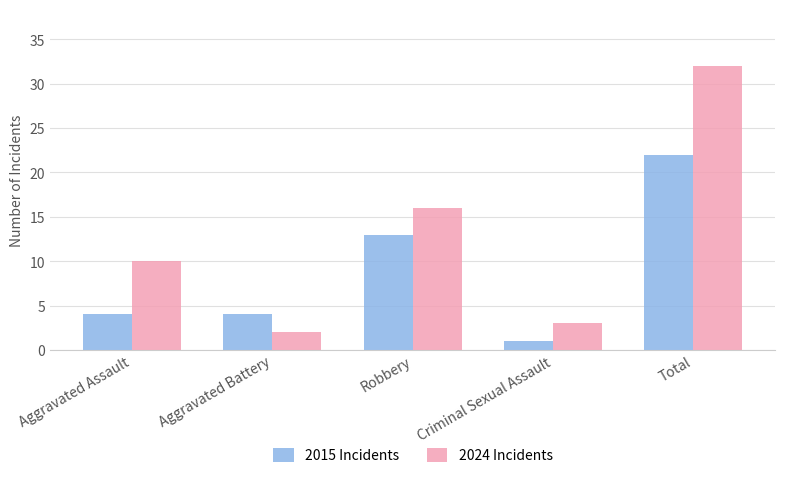

Which series has the largest range (max minus min)?

2024 Incidents